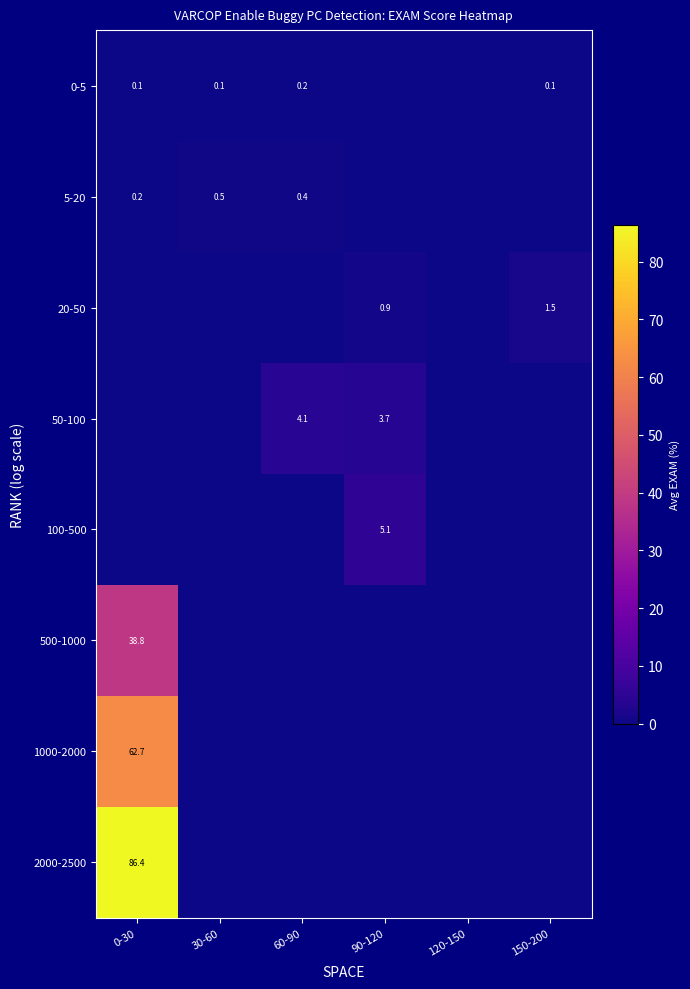

Is it true that 1000-2000 equals 62.7 at 0-30?

True